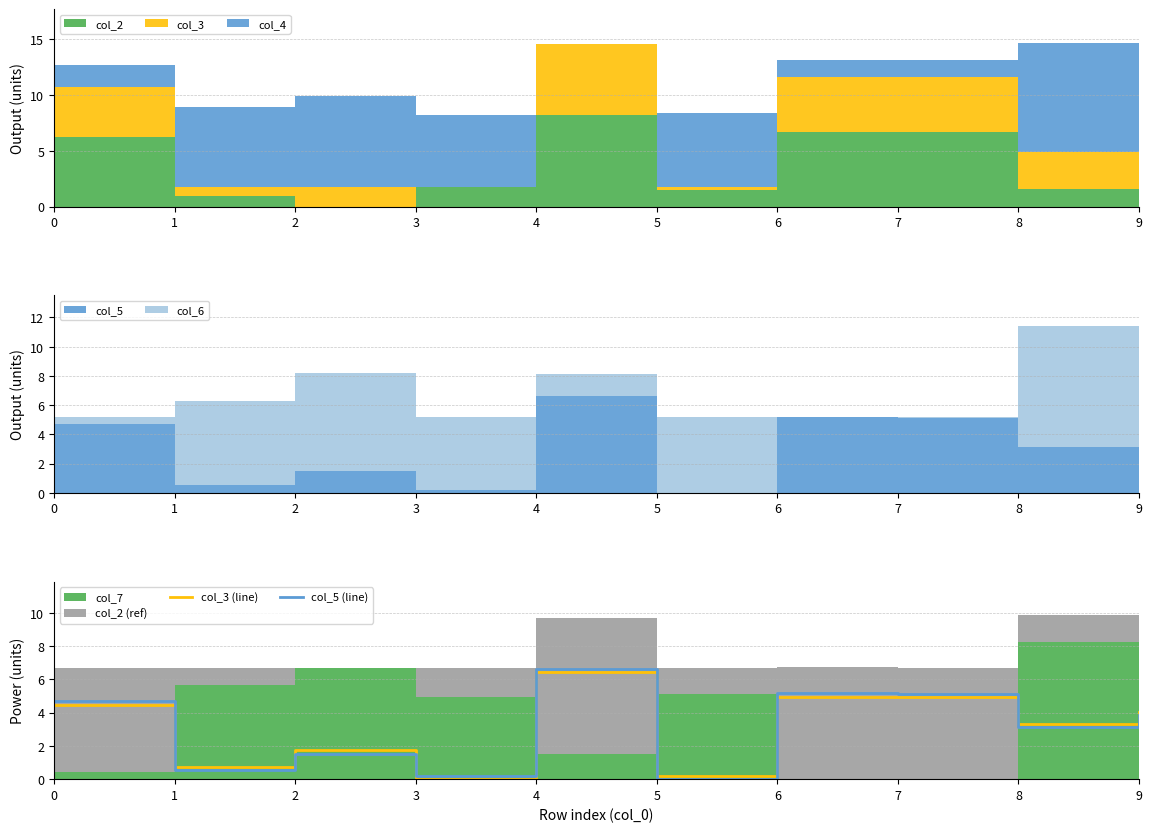

Reading left to right, extract all data points from this chart.

col_3 (line): 0=4.5	1=0.8	2=1.7	3=0.0	4=6.4	5=0.2	6=5.0	7=4.9	8=3.3	9=4.1
col_5 (line): 0=4.7	1=0.5	2=1.5	3=0.2	4=6.7	5=0.0	6=5.2	7=5.1	8=3.1	9=3.9